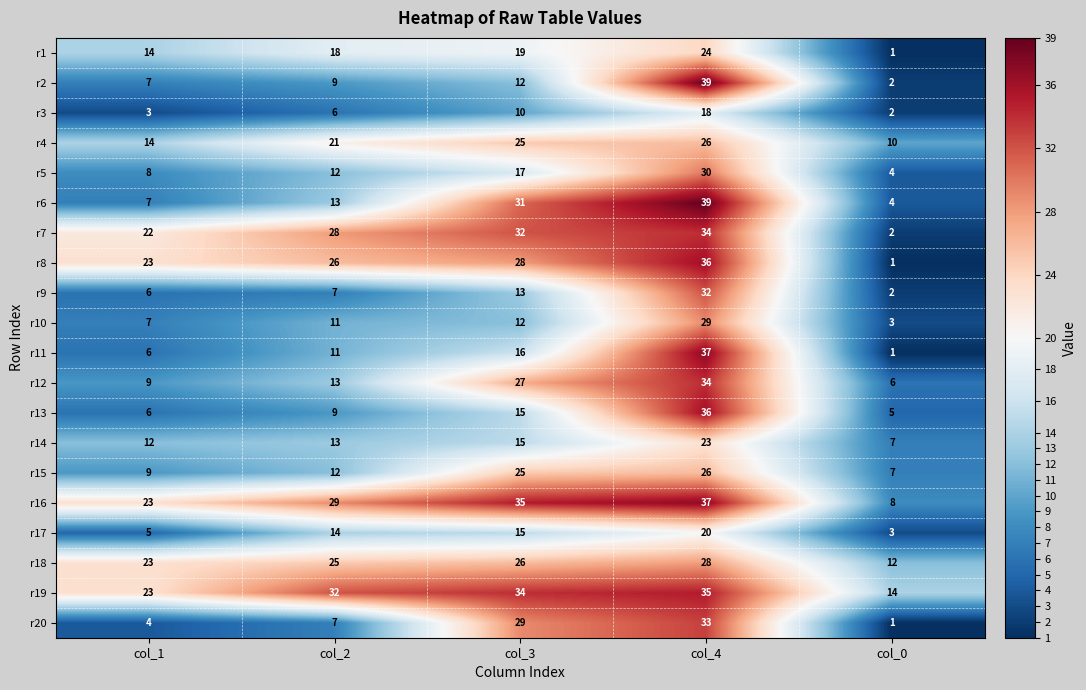

What is the minimum value shown in the chart?

1